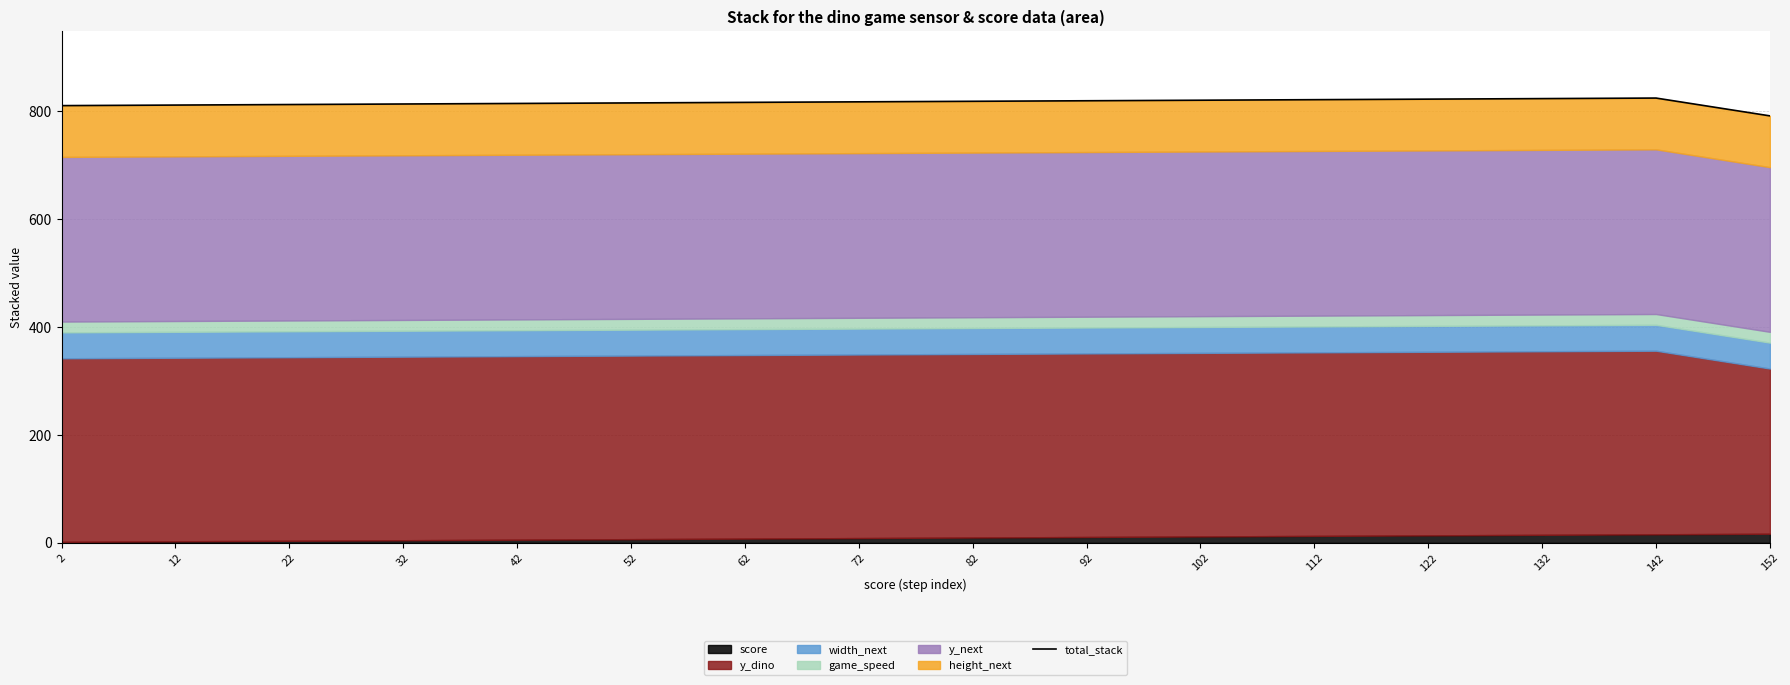

At which label is the value closest to 807?

2